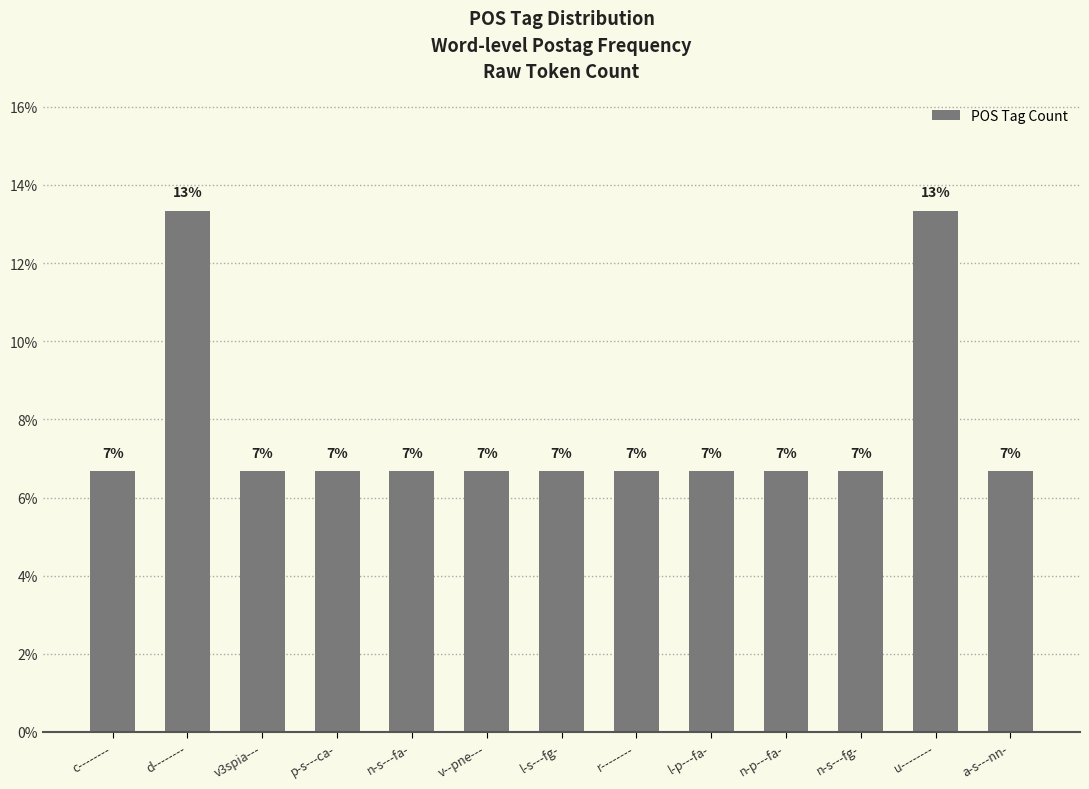

Are the bars horizontal?

No